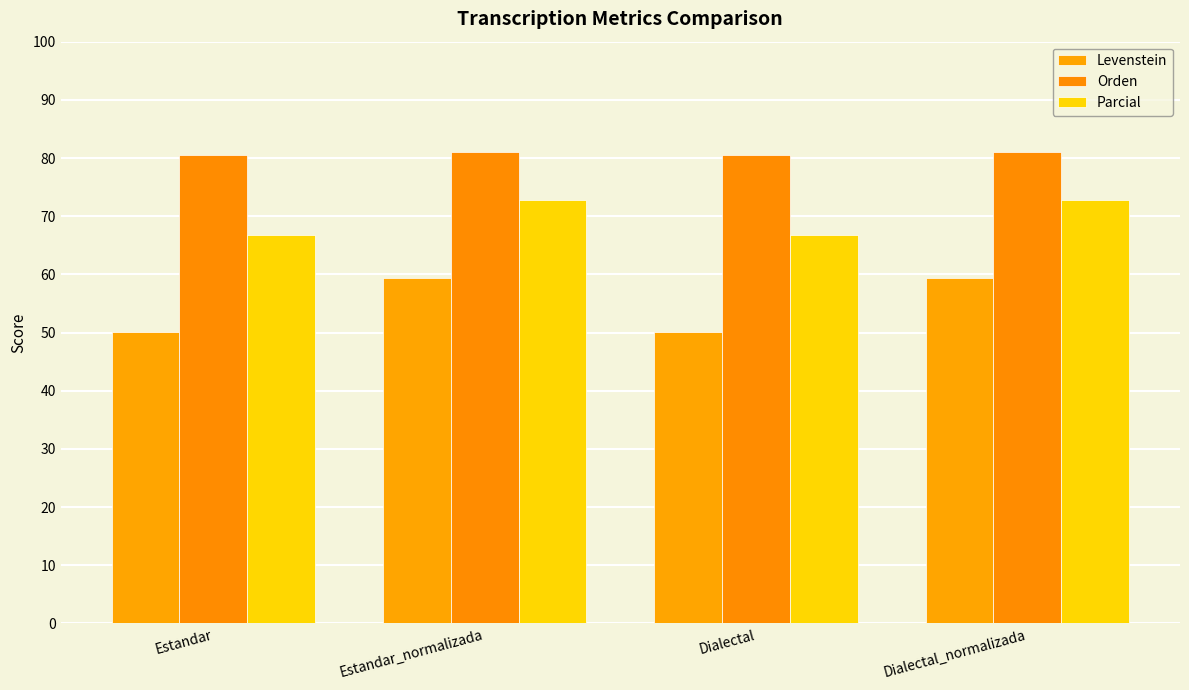

At which label does Orden reach its minimum?

Estandar